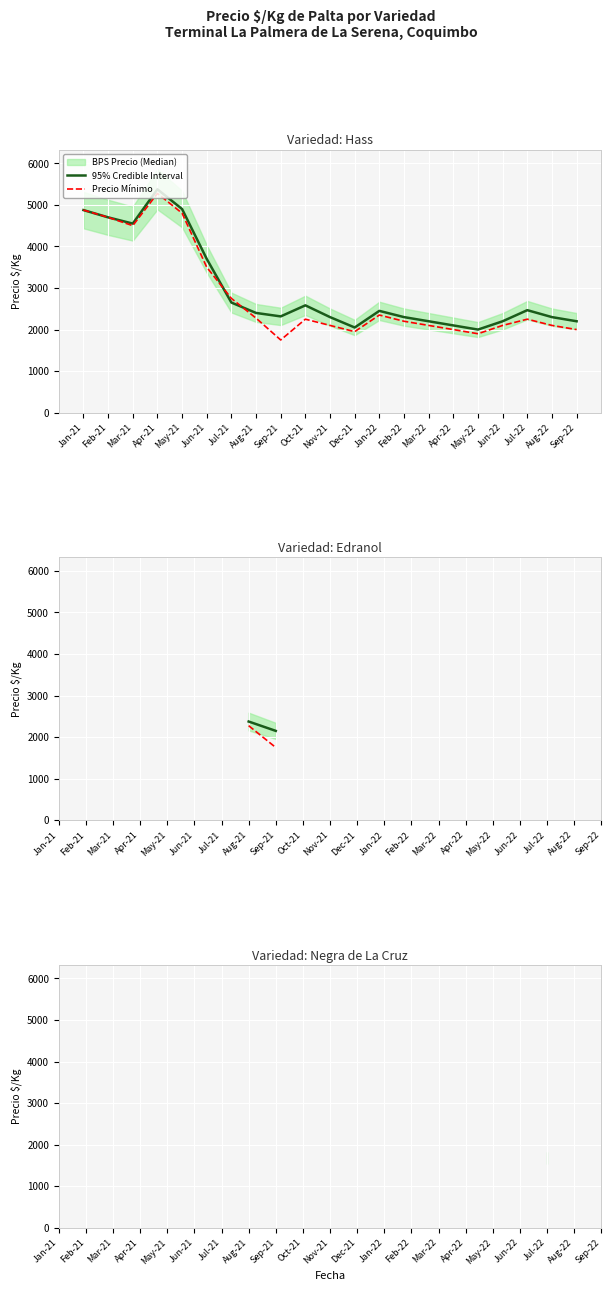

True or false: Precio Promedio - Negra de La Cruz has more than 0 interior local peaks.

False